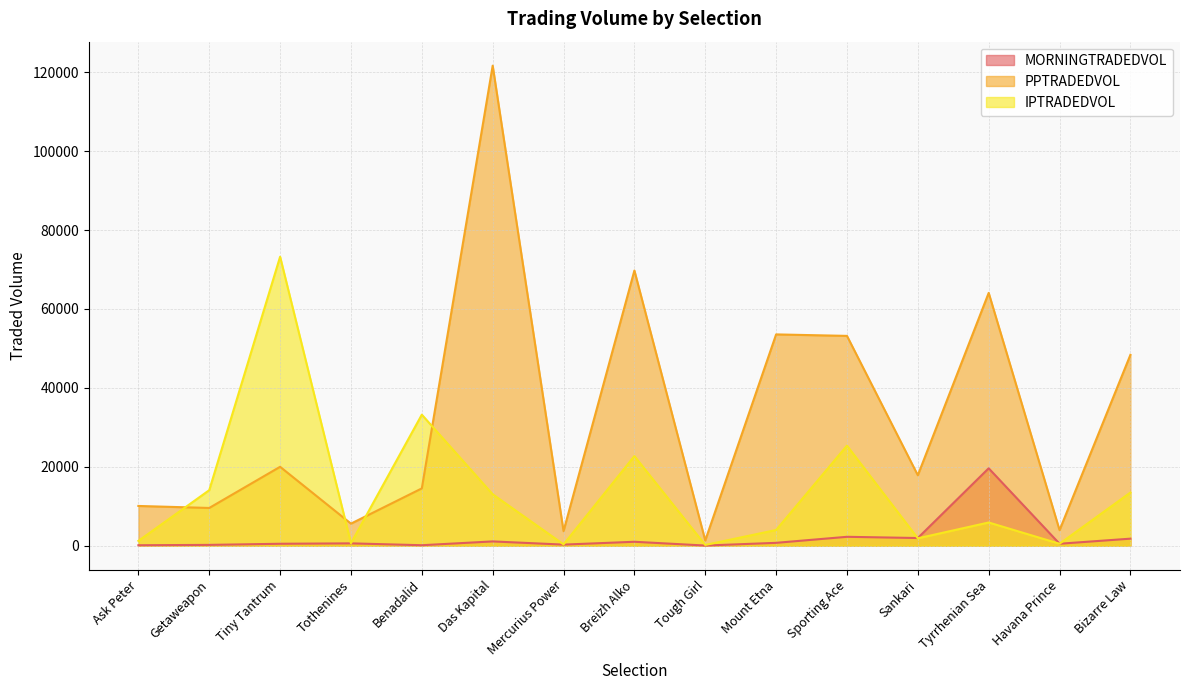

Where is PPTRADEDVOL nearest to the value 61493?

Tyrrhenian Sea